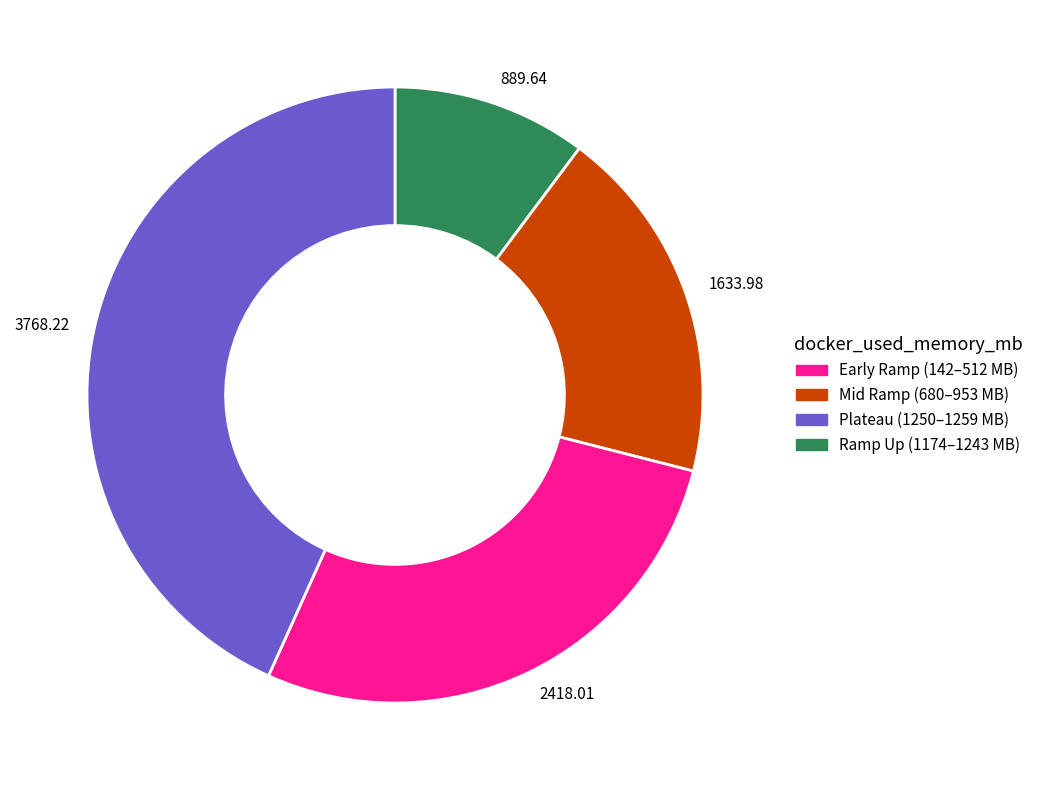

What is the ratio of the value at 889.64 to the value at 2418.01?

0.4